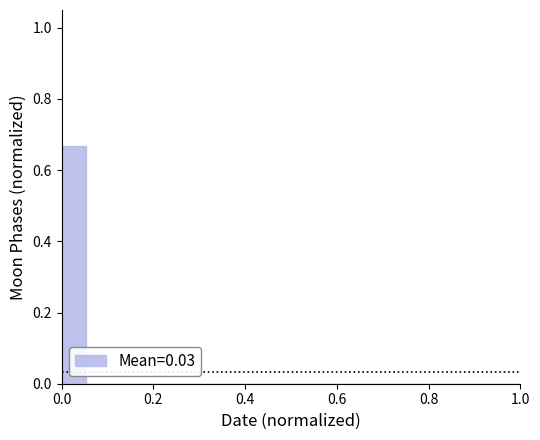

Does the chart have visible grid lines?

No